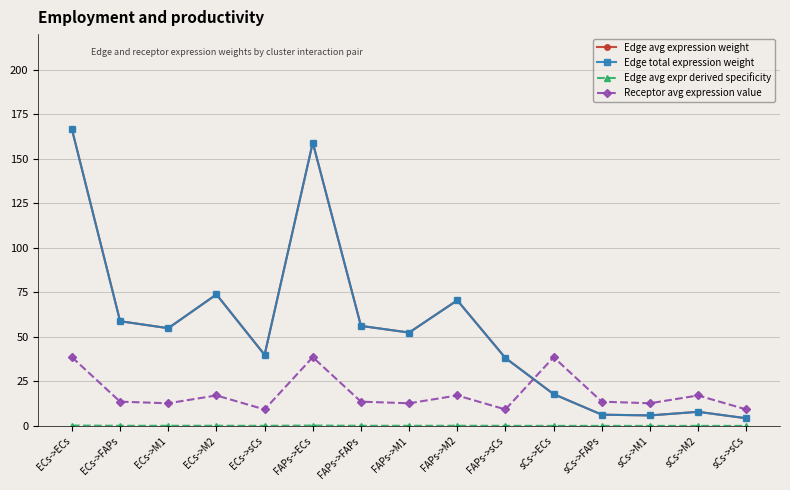

At which category is the sum across all series the highest?

ECs->ECs